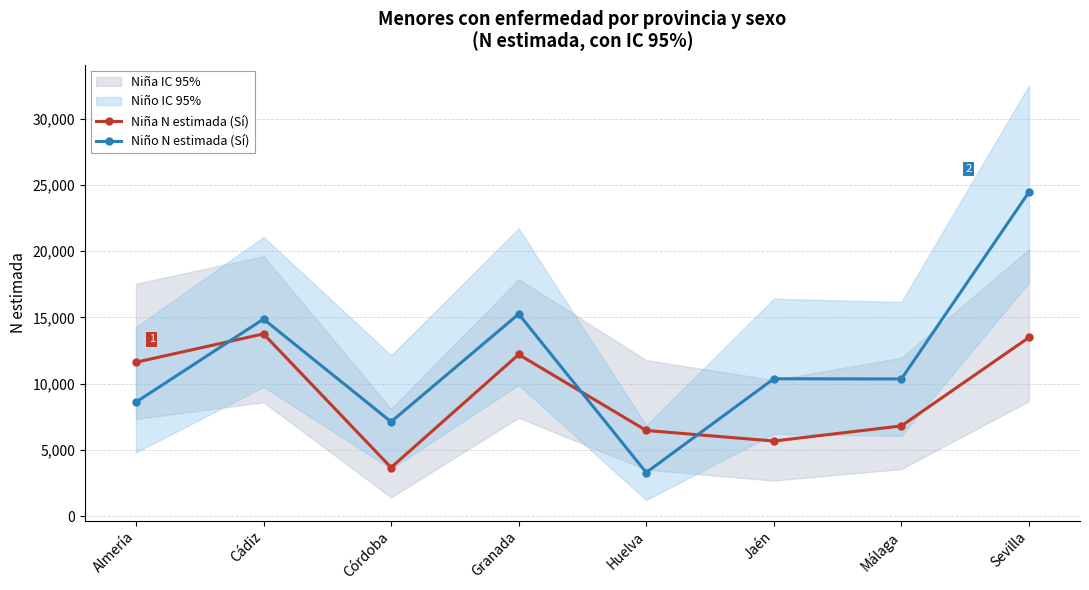

True or false: Niña N estimada (Sí) has more than 1 interior local peaks.

True